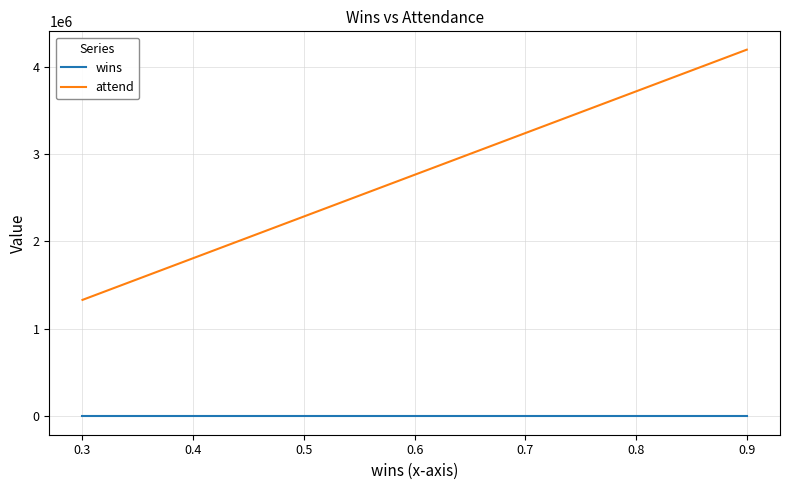

Rank the series by their maximum value, from lowest to highest.

wins, attend